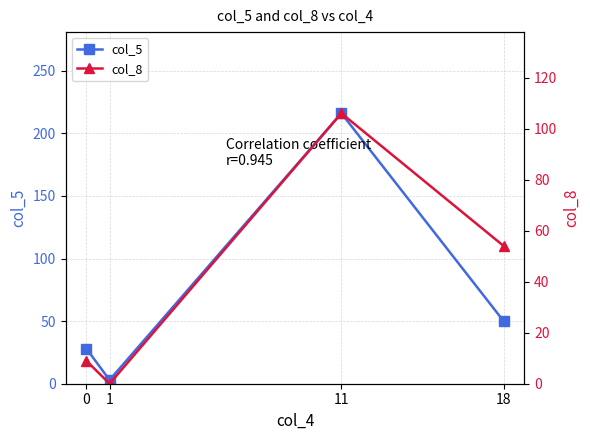

Reading right to left, extract all data points from this chart.

col_5: 18=50	11=216	1=3	0=28
col_8: 18=54	11=106	1=0	0=9